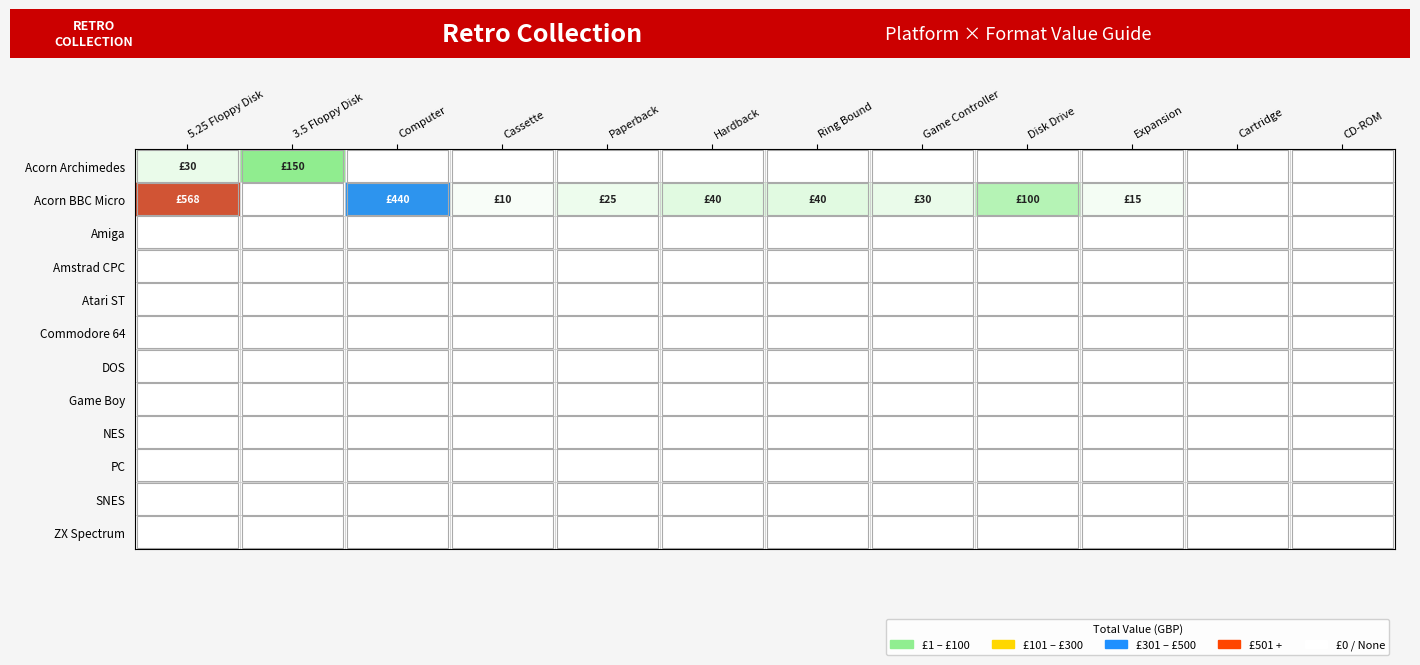

Reading left to right, transcribe all the data shown in this chart.

Acorn Archimedes: 5.25 Floppy Disk=30.0	3.5 Floppy Disk=150.0	Computer=0.0	Cassette=0.0	Paperback=0.0	Hardback=0.0	Ring Bound=0.0	Game Controller=0.0	Disk Drive=0.0	Expansion=0.0	Cartridge=0.0	CD-ROM=0.0
Acorn BBC Micro: 5.25 Floppy Disk=567.5	3.5 Floppy Disk=0.0	Computer=440.0	Cassette=10.0	Paperback=25.0	Hardback=40.0	Ring Bound=40.0	Game Controller=30.0	Disk Drive=100.0	Expansion=15.0	Cartridge=0.0	CD-ROM=0.0
Amiga: 5.25 Floppy Disk=0.0	3.5 Floppy Disk=0.0	Computer=0.0	Cassette=0.0	Paperback=0.0	Hardback=0.0	Ring Bound=0.0	Game Controller=0.0	Disk Drive=0.0	Expansion=0.0	Cartridge=0.0	CD-ROM=0.0
Amstrad CPC: 5.25 Floppy Disk=0.0	3.5 Floppy Disk=0.0	Computer=0.0	Cassette=0.0	Paperback=0.0	Hardback=0.0	Ring Bound=0.0	Game Controller=0.0	Disk Drive=0.0	Expansion=0.0	Cartridge=0.0	CD-ROM=0.0
Atari ST: 5.25 Floppy Disk=0.0	3.5 Floppy Disk=0.0	Computer=0.0	Cassette=0.0	Paperback=0.0	Hardback=0.0	Ring Bound=0.0	Game Controller=0.0	Disk Drive=0.0	Expansion=0.0	Cartridge=0.0	CD-ROM=0.0
Commodore 64: 5.25 Floppy Disk=0.0	3.5 Floppy Disk=0.0	Computer=0.0	Cassette=0.0	Paperback=0.0	Hardback=0.0	Ring Bound=0.0	Game Controller=0.0	Disk Drive=0.0	Expansion=0.0	Cartridge=0.0	CD-ROM=0.0
DOS: 5.25 Floppy Disk=0.0	3.5 Floppy Disk=0.0	Computer=0.0	Cassette=0.0	Paperback=0.0	Hardback=0.0	Ring Bound=0.0	Game Controller=0.0	Disk Drive=0.0	Expansion=0.0	Cartridge=0.0	CD-ROM=0.0
Game Boy: 5.25 Floppy Disk=0.0	3.5 Floppy Disk=0.0	Computer=0.0	Cassette=0.0	Paperback=0.0	Hardback=0.0	Ring Bound=0.0	Game Controller=0.0	Disk Drive=0.0	Expansion=0.0	Cartridge=0.0	CD-ROM=0.0
NES: 5.25 Floppy Disk=0.0	3.5 Floppy Disk=0.0	Computer=0.0	Cassette=0.0	Paperback=0.0	Hardback=0.0	Ring Bound=0.0	Game Controller=0.0	Disk Drive=0.0	Expansion=0.0	Cartridge=0.0	CD-ROM=0.0
PC: 5.25 Floppy Disk=0.0	3.5 Floppy Disk=0.0	Computer=0.0	Cassette=0.0	Paperback=0.0	Hardback=0.0	Ring Bound=0.0	Game Controller=0.0	Disk Drive=0.0	Expansion=0.0	Cartridge=0.0	CD-ROM=0.0
SNES: 5.25 Floppy Disk=0.0	3.5 Floppy Disk=0.0	Computer=0.0	Cassette=0.0	Paperback=0.0	Hardback=0.0	Ring Bound=0.0	Game Controller=0.0	Disk Drive=0.0	Expansion=0.0	Cartridge=0.0	CD-ROM=0.0
ZX Spectrum: 5.25 Floppy Disk=0.0	3.5 Floppy Disk=0.0	Computer=0.0	Cassette=0.0	Paperback=0.0	Hardback=0.0	Ring Bound=0.0	Game Controller=0.0	Disk Drive=0.0	Expansion=0.0	Cartridge=0.0	CD-ROM=0.0